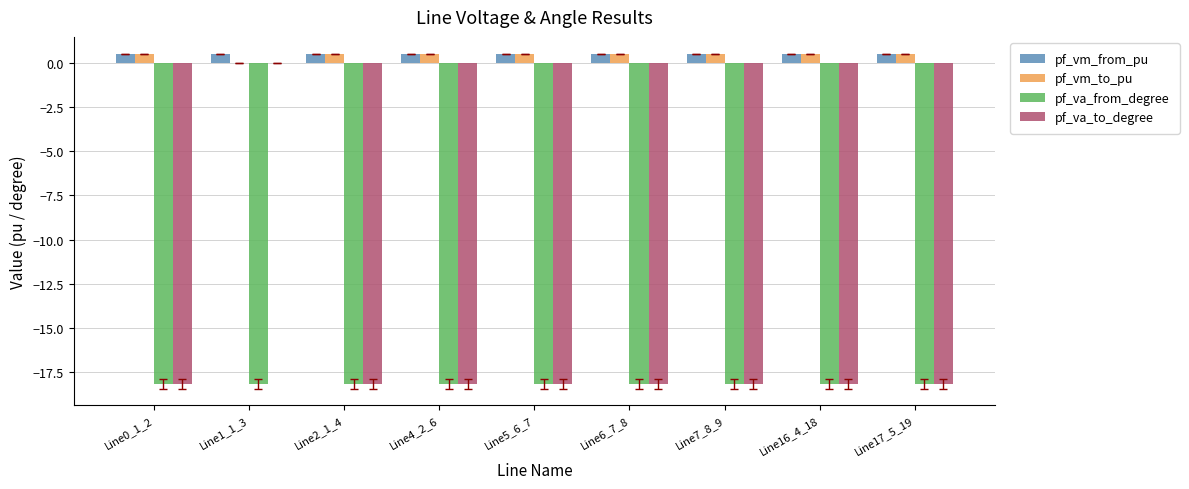

True or false: pf_vm_from_pu has a value of 0.5 at Line4_2_6.

True